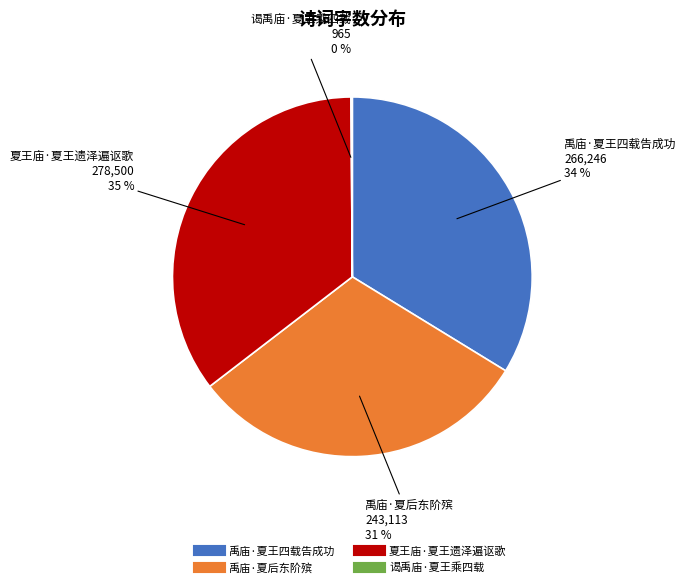

True or false: 夏王庙·夏王遗泽遍讴歌 accounts for 26% of the total.

False